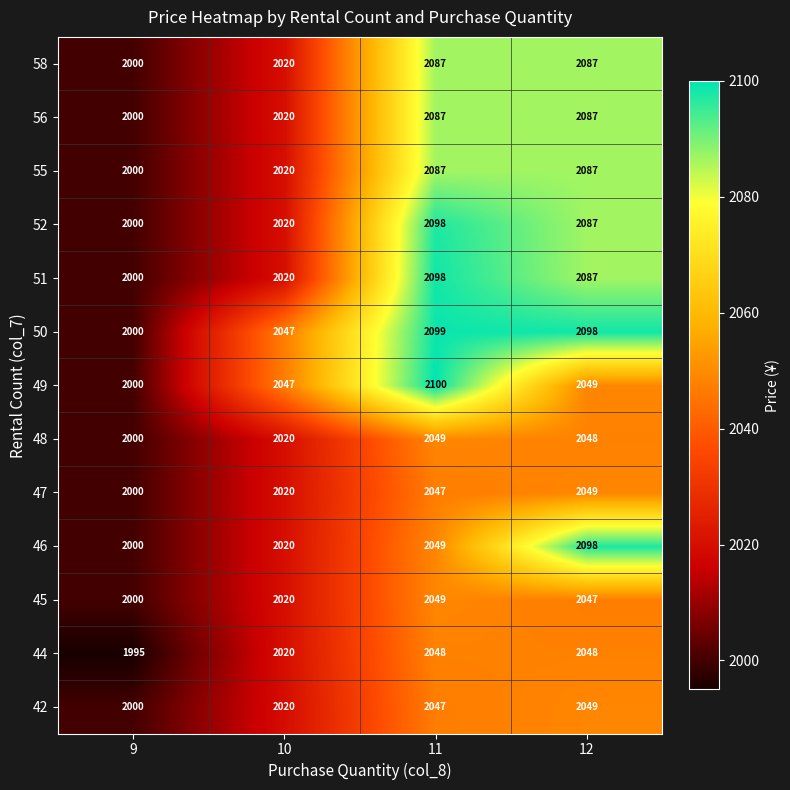

How many 44 values are between 2020 and 2048?

3